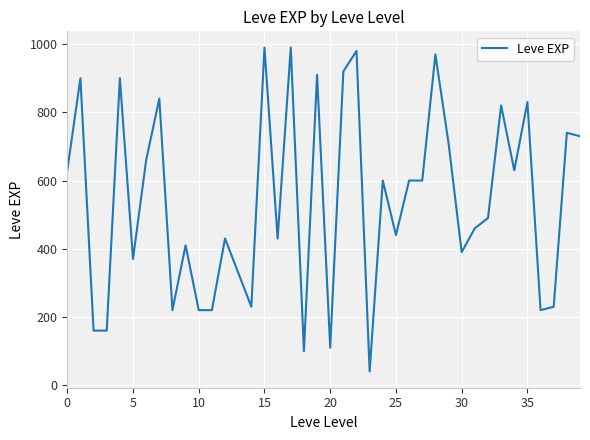

What is the difference between the maximum and minimum values?

950